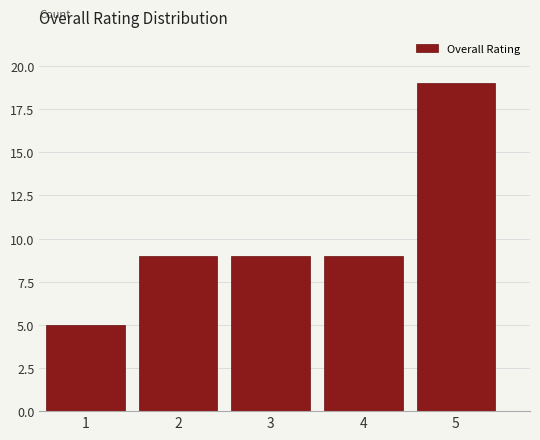

Over which range of the x-axis is the bar tallest?

4.5 to 5.5